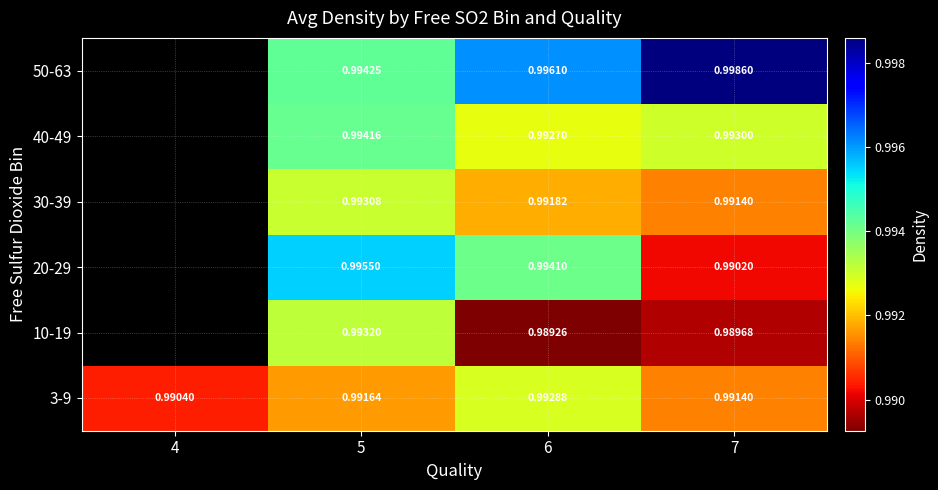

Is the value of 50-63 at 6 greater than the value of 20-29 at 6?

Yes